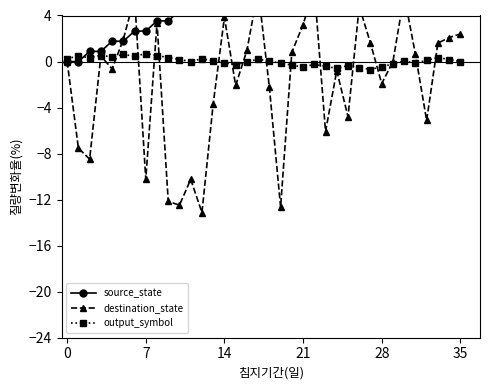

True or false: output_symbol has more than 2 points higher than both neighbors.

True